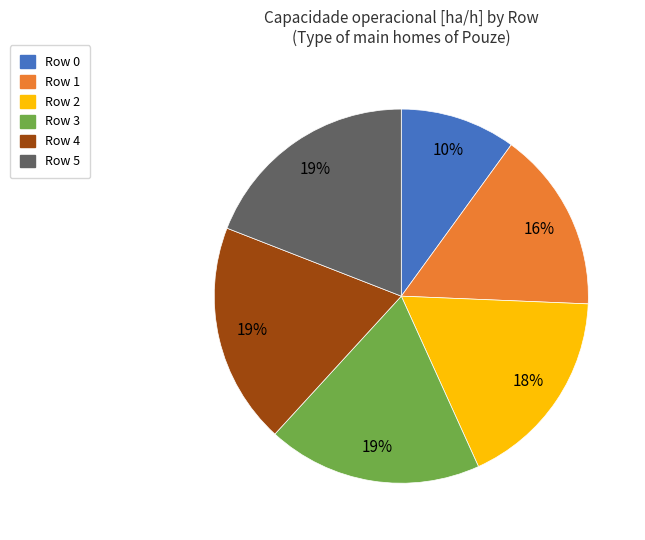

To the nearest percent, what is the average slice percentage?

17%